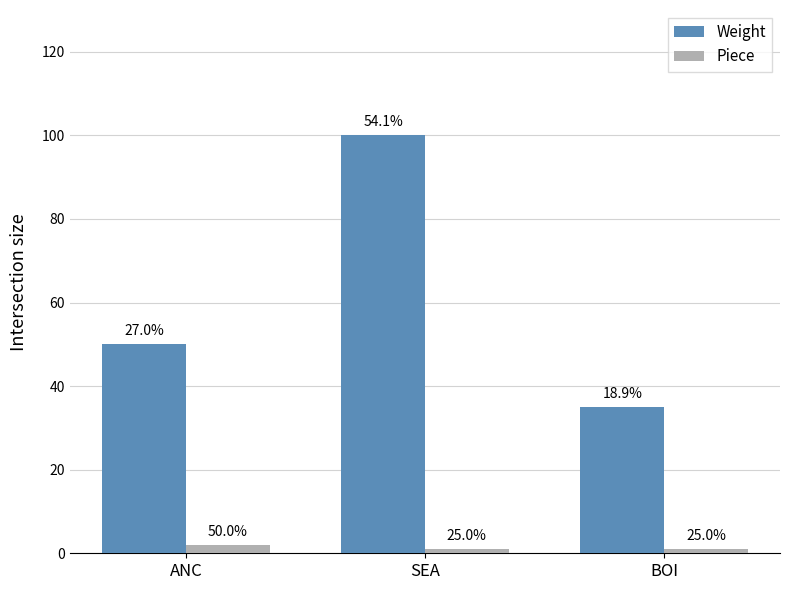

What are all the series names shown in the legend?

Weight, Piece